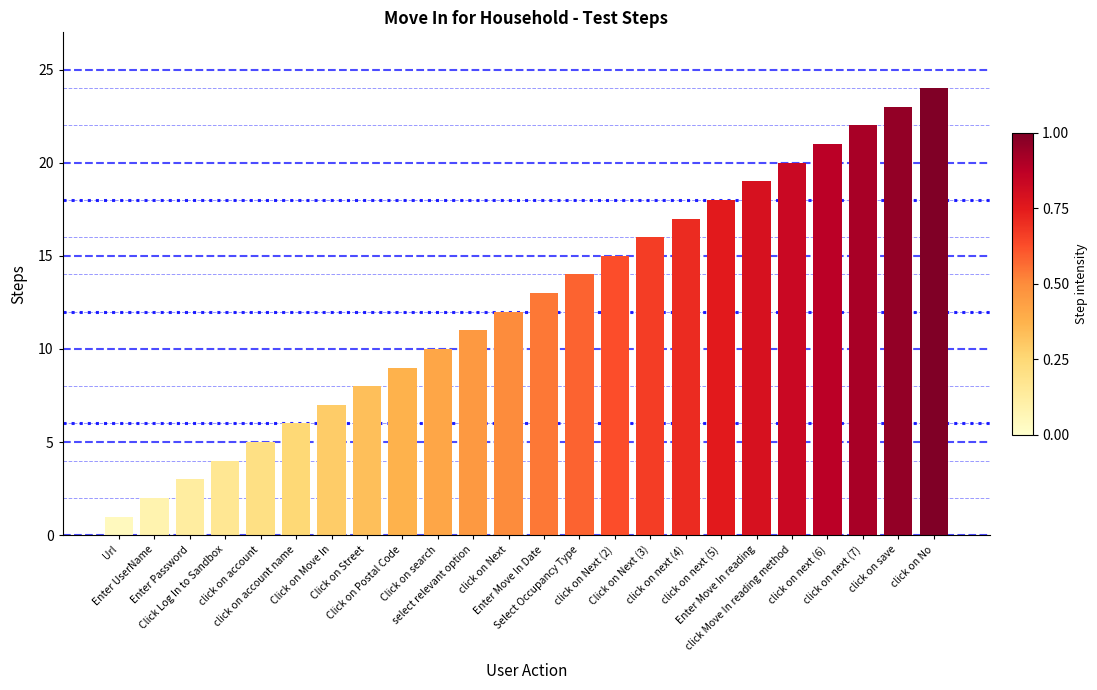

At which category does the chart reach its minimum across all series?

Url